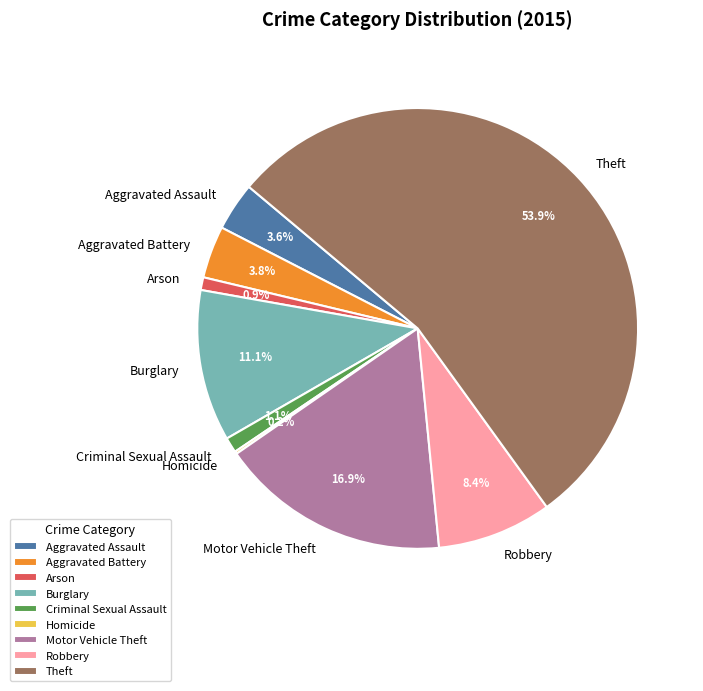

Between Motor Vehicle Theft and Aggravated Assault, which is larger?

Motor Vehicle Theft